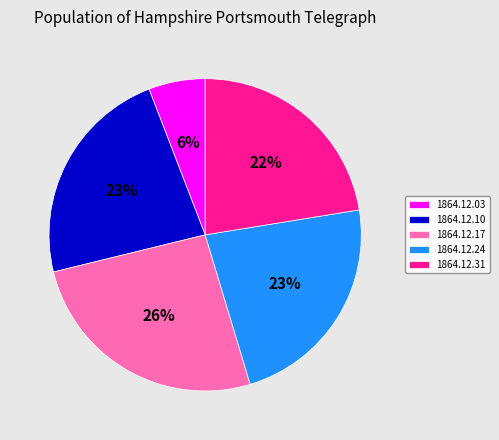

To the nearest percent, what is the combined percentage of 1864.12.10 and 1864.12.31?

45%